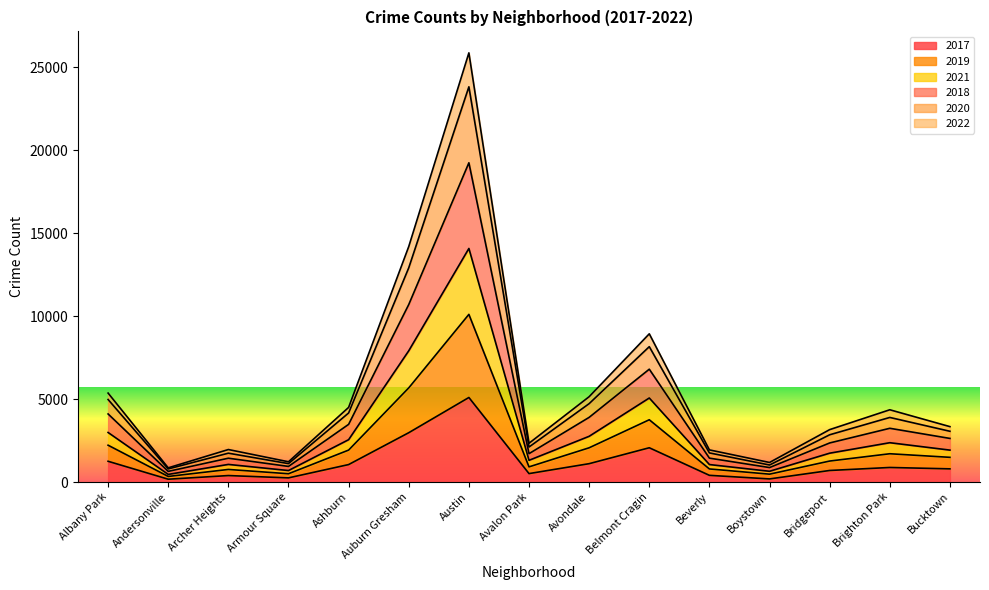

At which category does 2022 reach its first local valley?

Andersonville